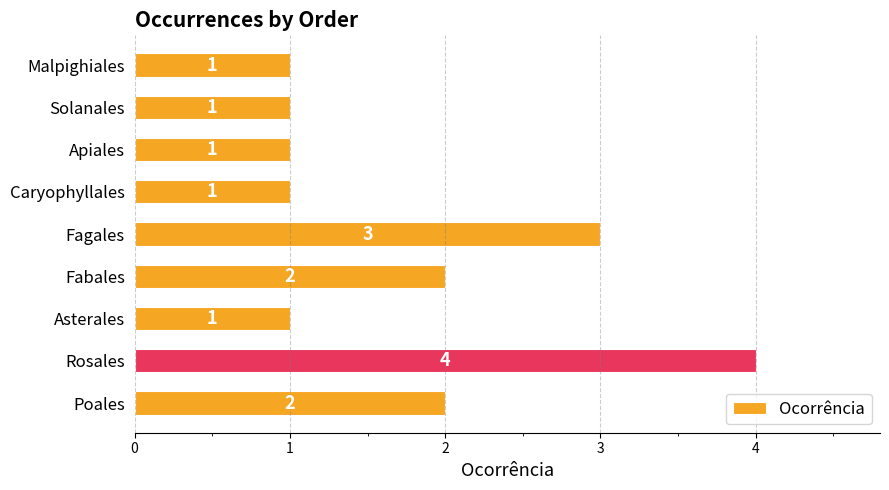

What is the change in value from Rosales to Apiales?

-3